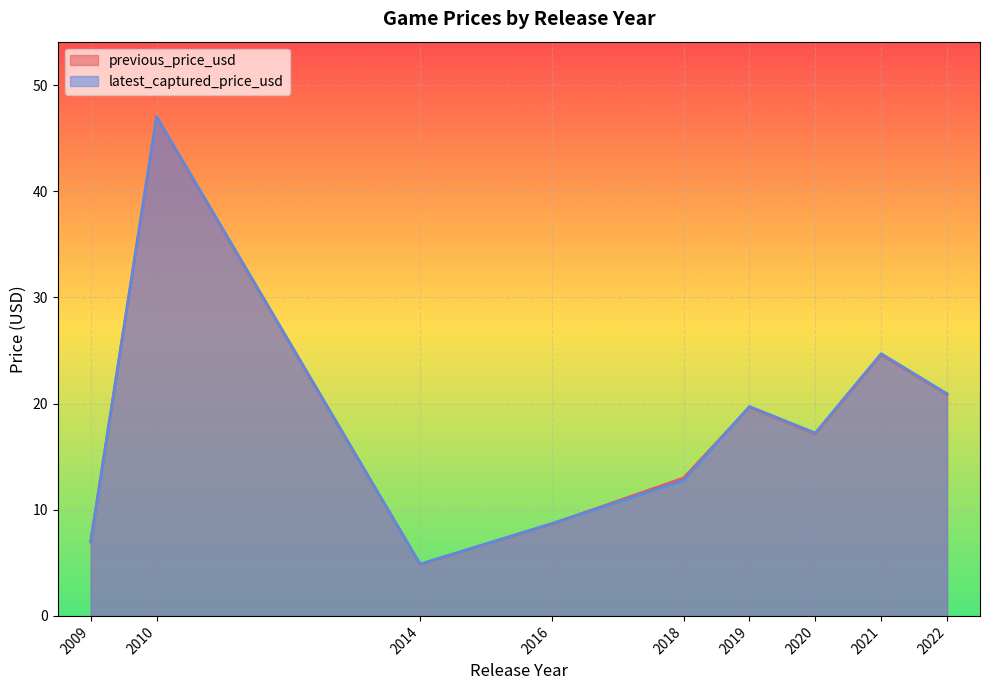

Where is previous_price_usd nearest to the value 25?

2021